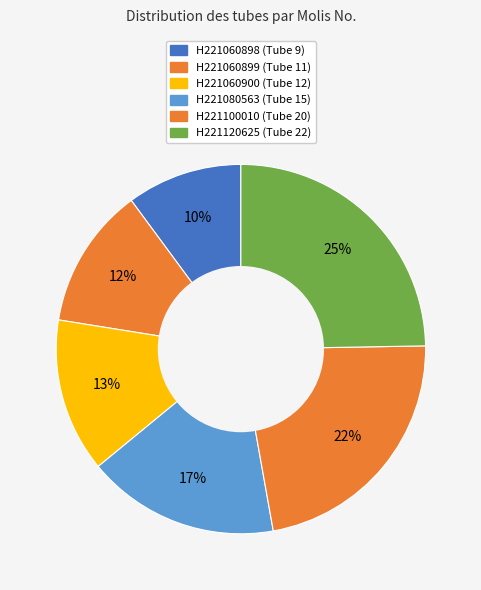

Do H221080563 and H221060899 together represent more than half of the pie?

No